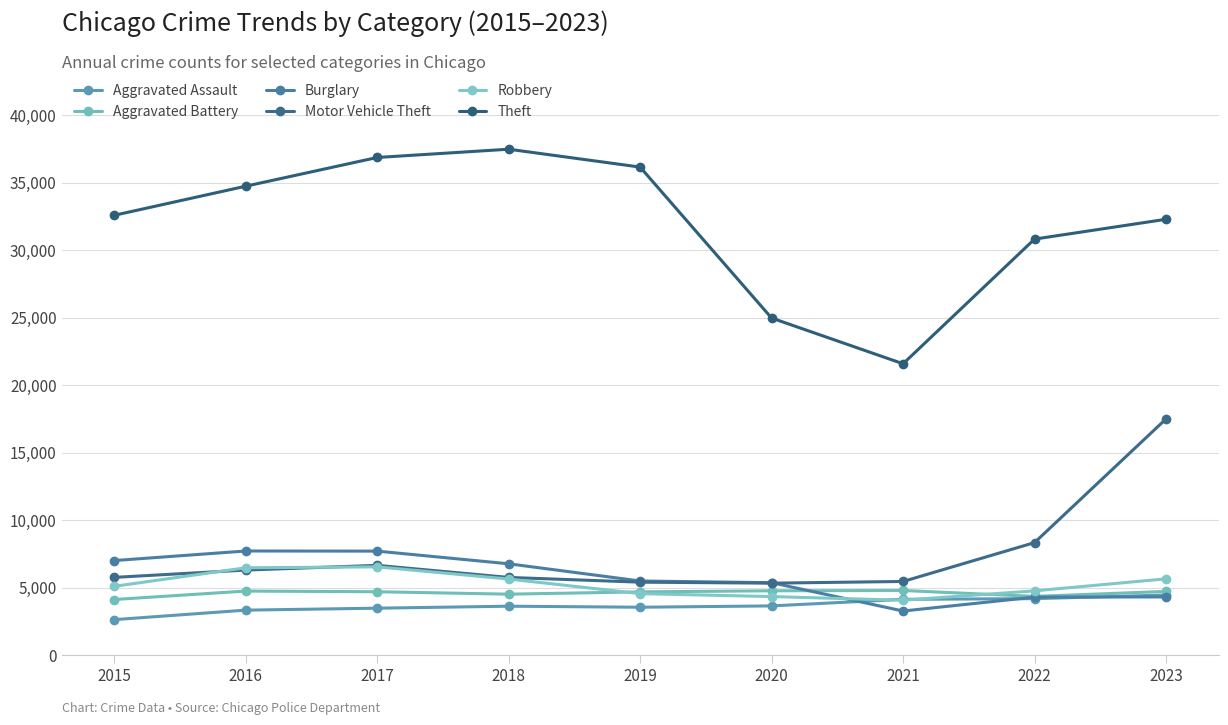

What is the lowest value of the Aggravated Assault series?

2619